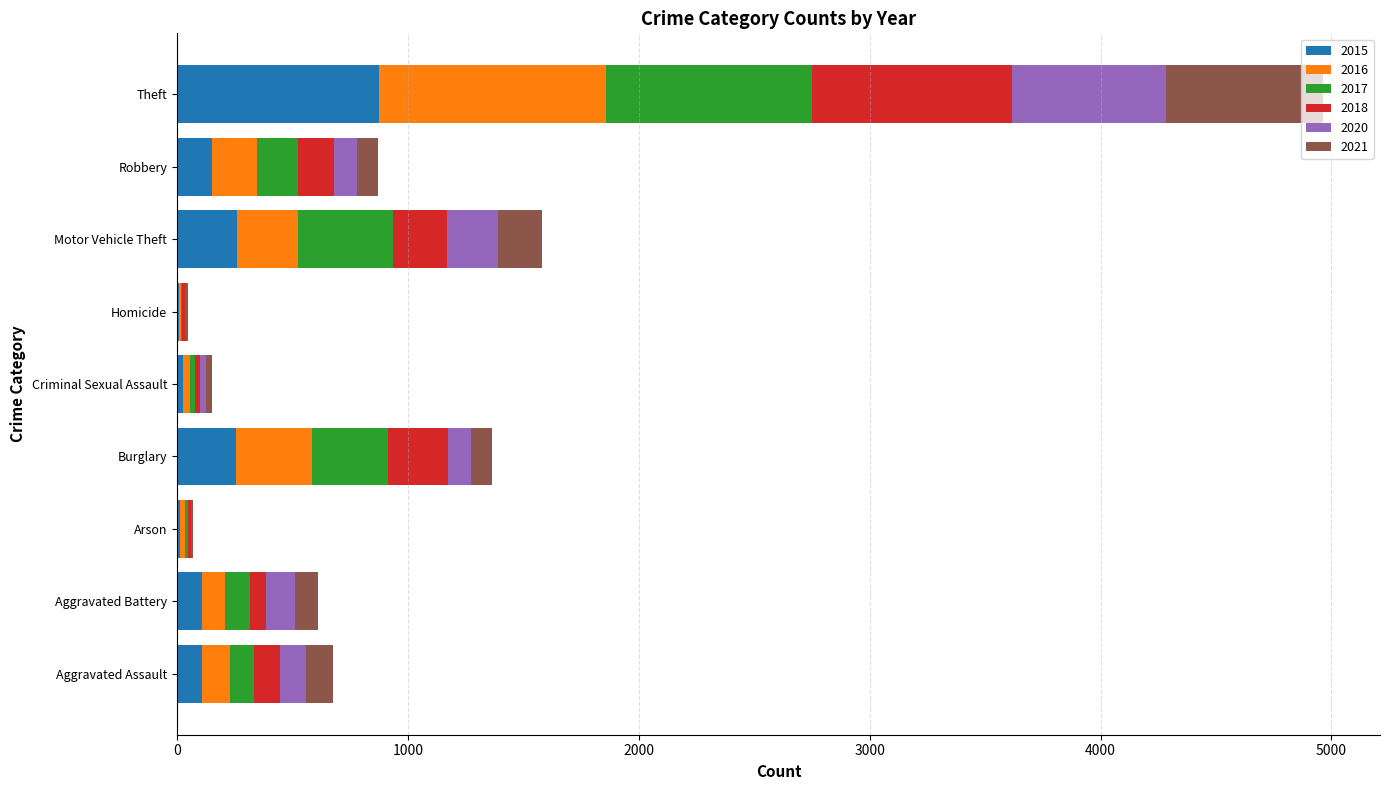

At which category is the sum across all series the highest?

Theft